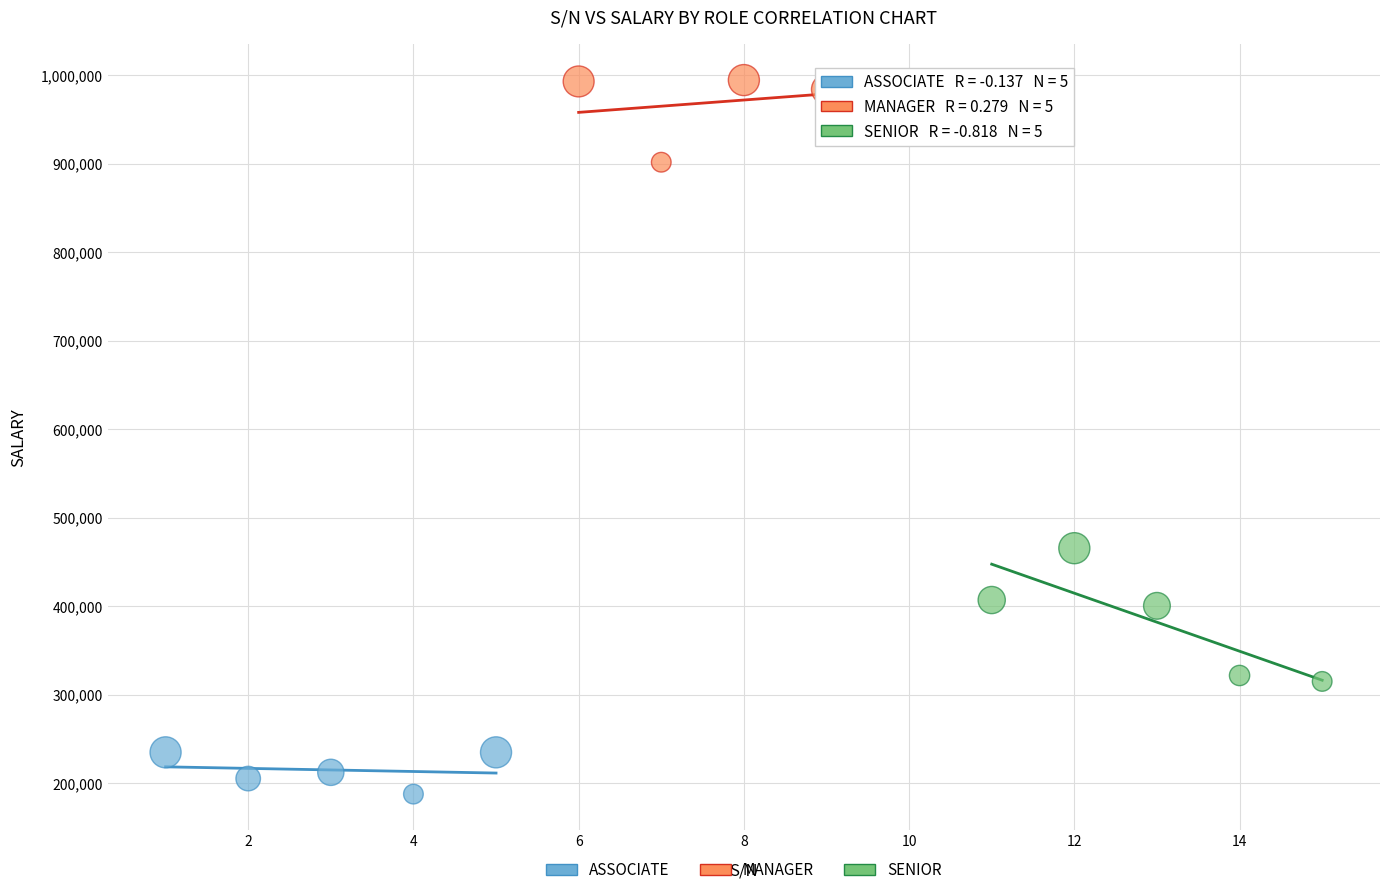

Which series has the largest Y range (max minus min)?

SENIOR